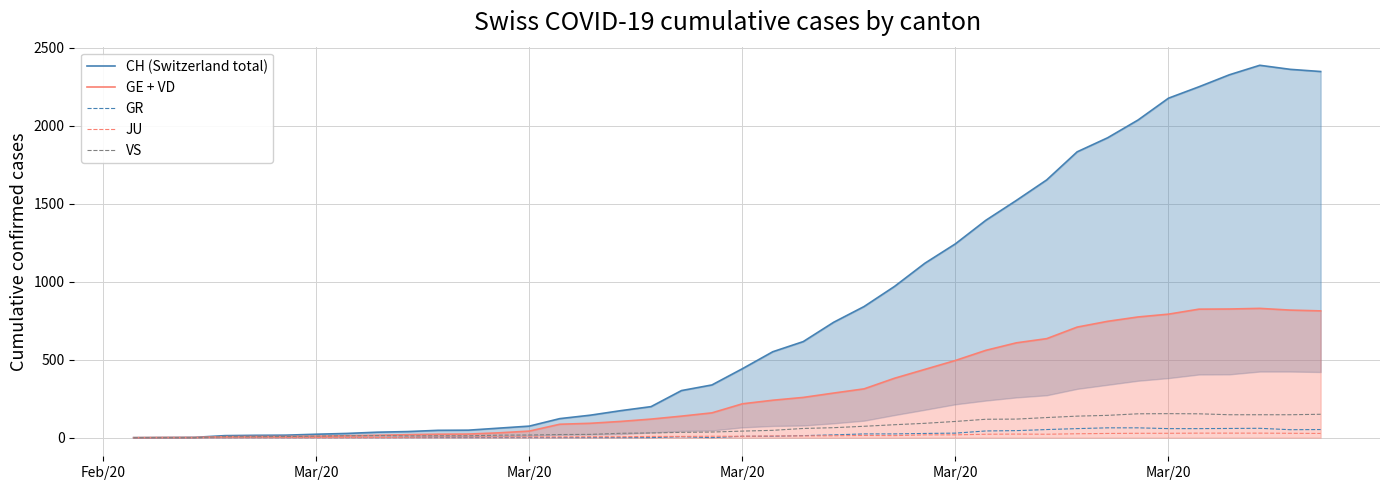

True or false: CH (Switzerland total) has more than 1 points higher than both neighbors.

False